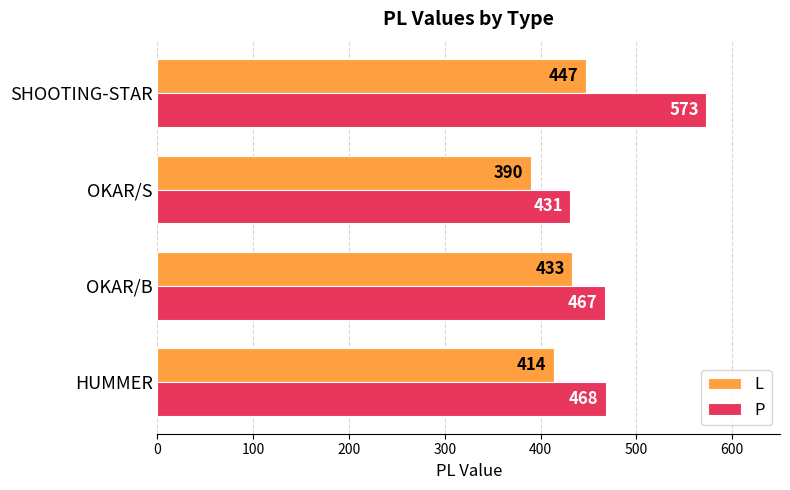

Which series has the largest total across all categories?

P